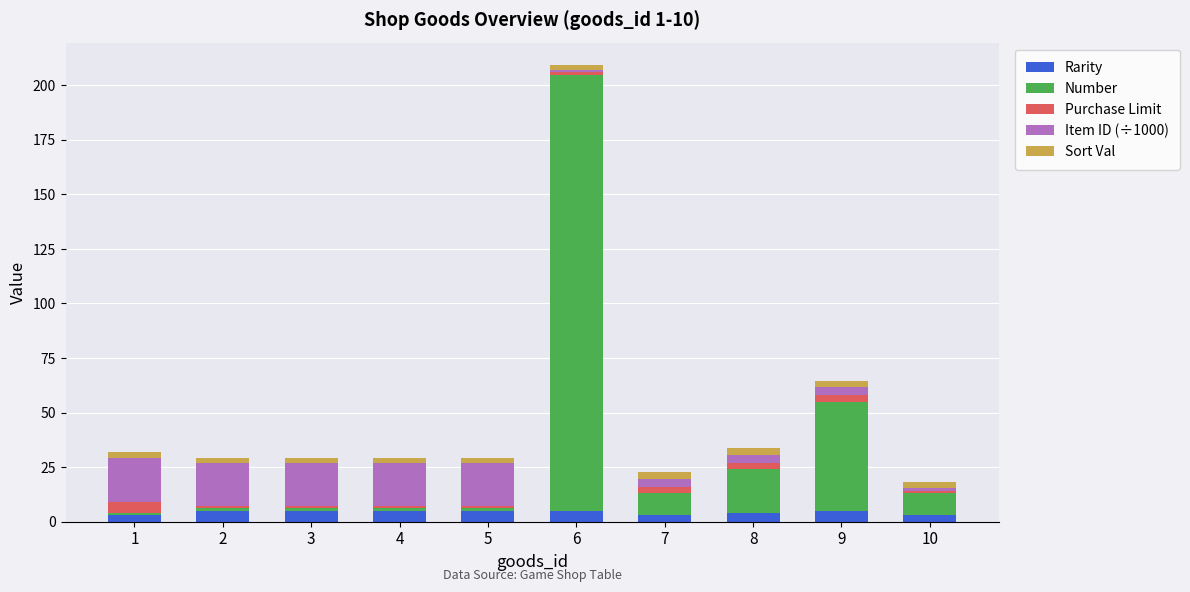

At which category is the sum across all series the highest?

6